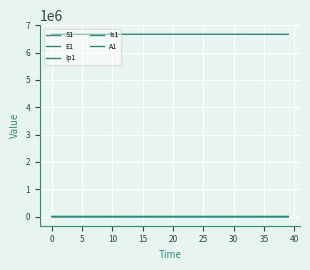

How many lines are shown in the chart?

5